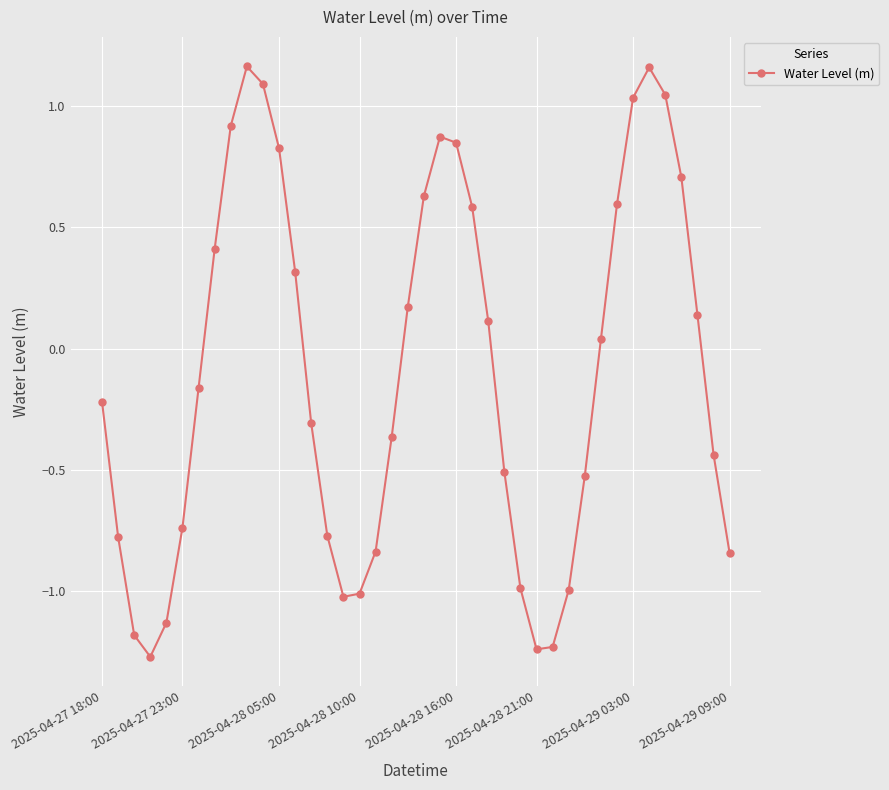

What is the difference between the second highest and second lowest values?

2.4